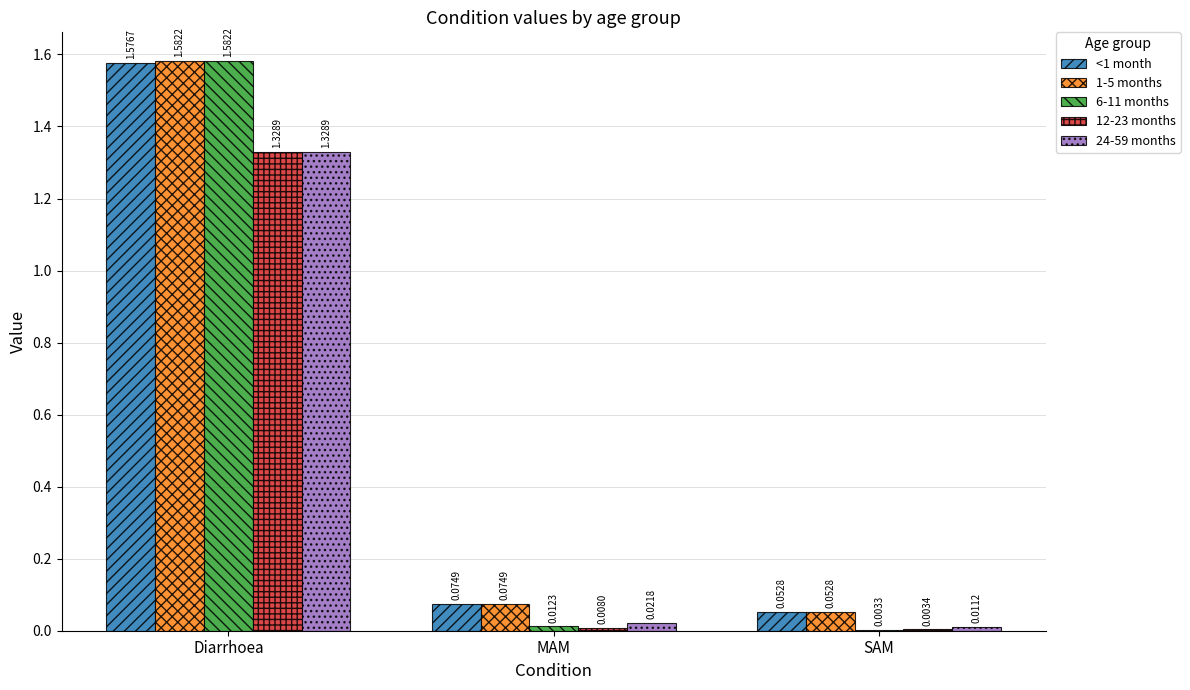

What are all the series names shown in the legend?

<1 month, 1-5 months, 6-11 months, 12-23 months, 24-59 months